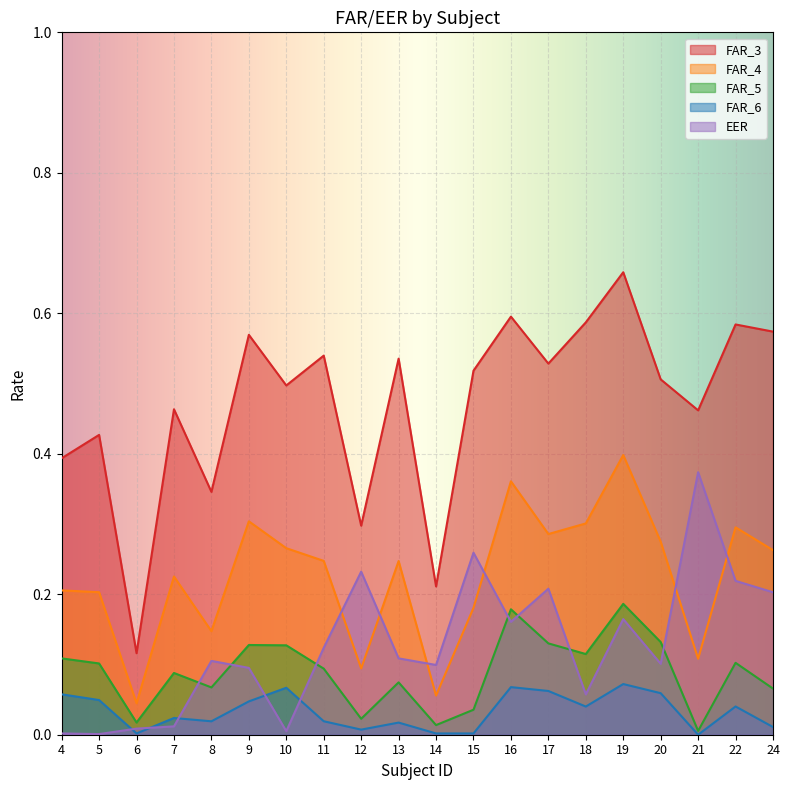

Which label corresponds to the largest value in the chart?

19